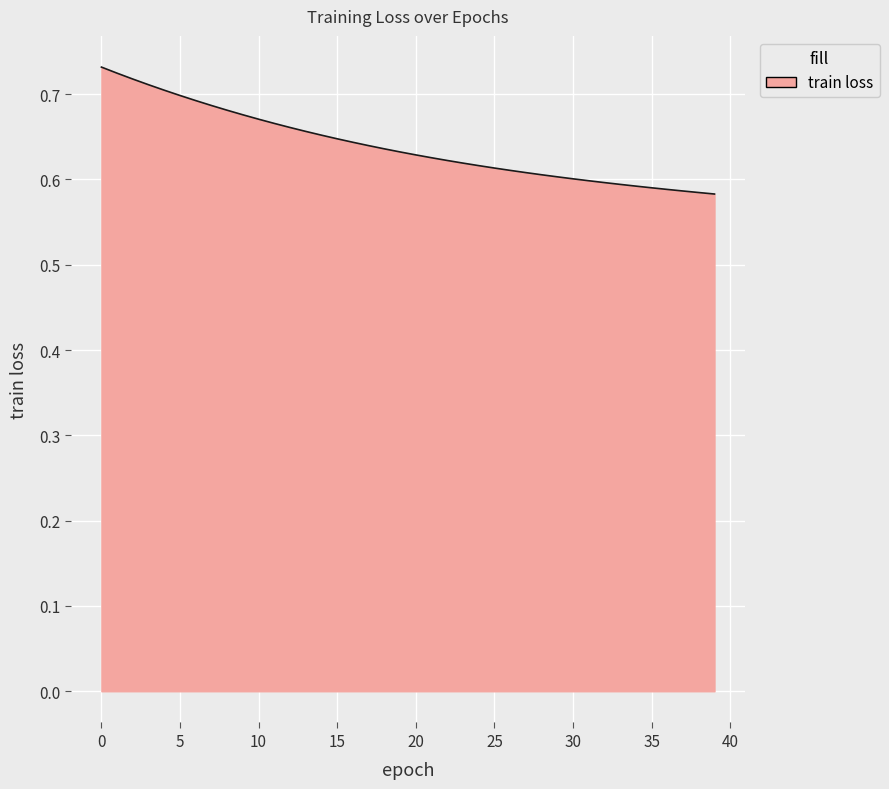

What is the greatest value displayed?

0.7